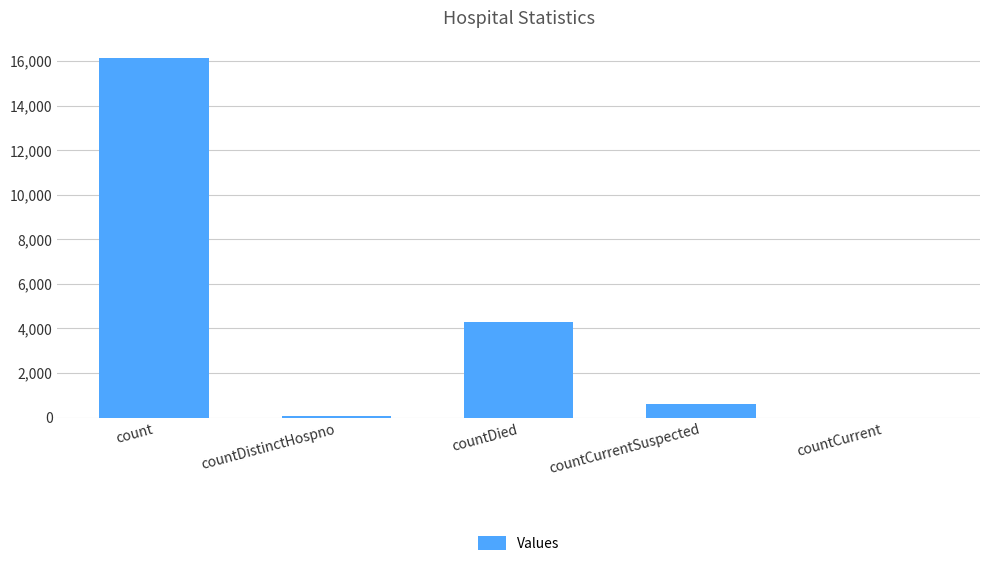

Reading right to left, list all the values displayed in this chart.

countCurrent=0	countCurrentSuspected=627	countDied=4305	countDistinctHospno=77	count=16114